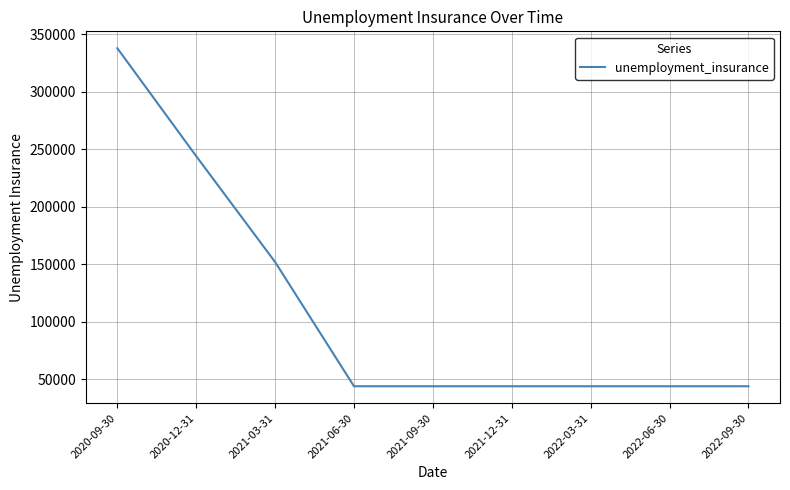

What is the difference between the values at 2020-12-31 and 2022-03-31?

200000